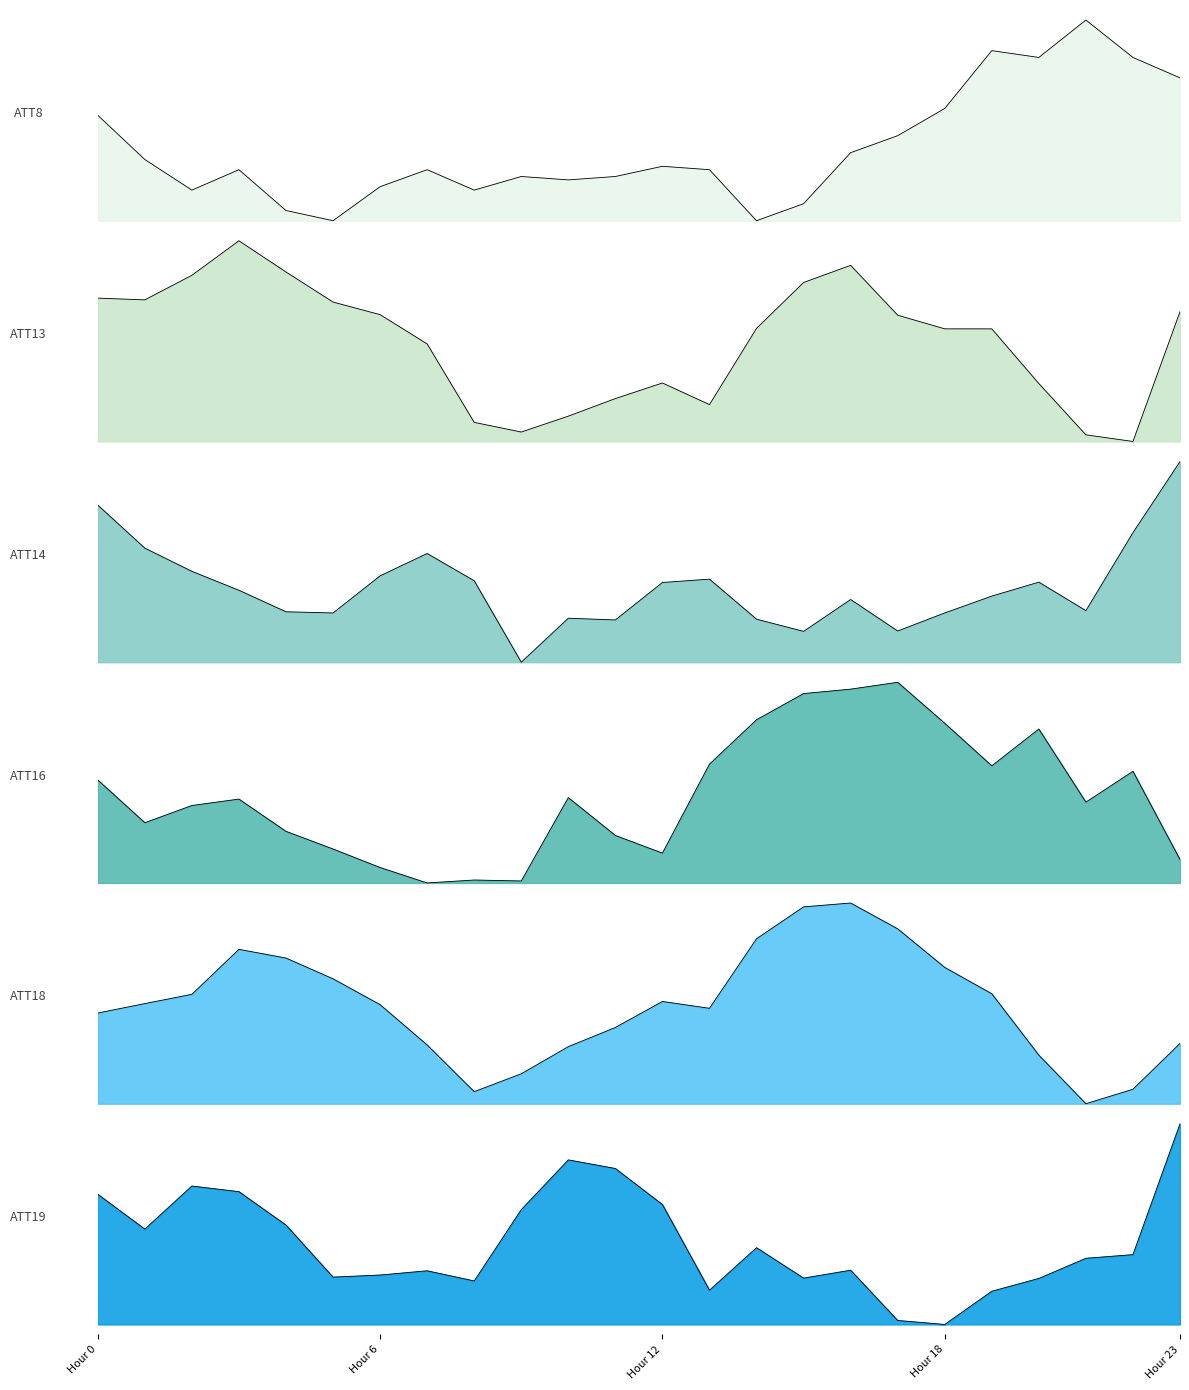

What is the difference between the ATT13 values at 8 and 6?

10.2